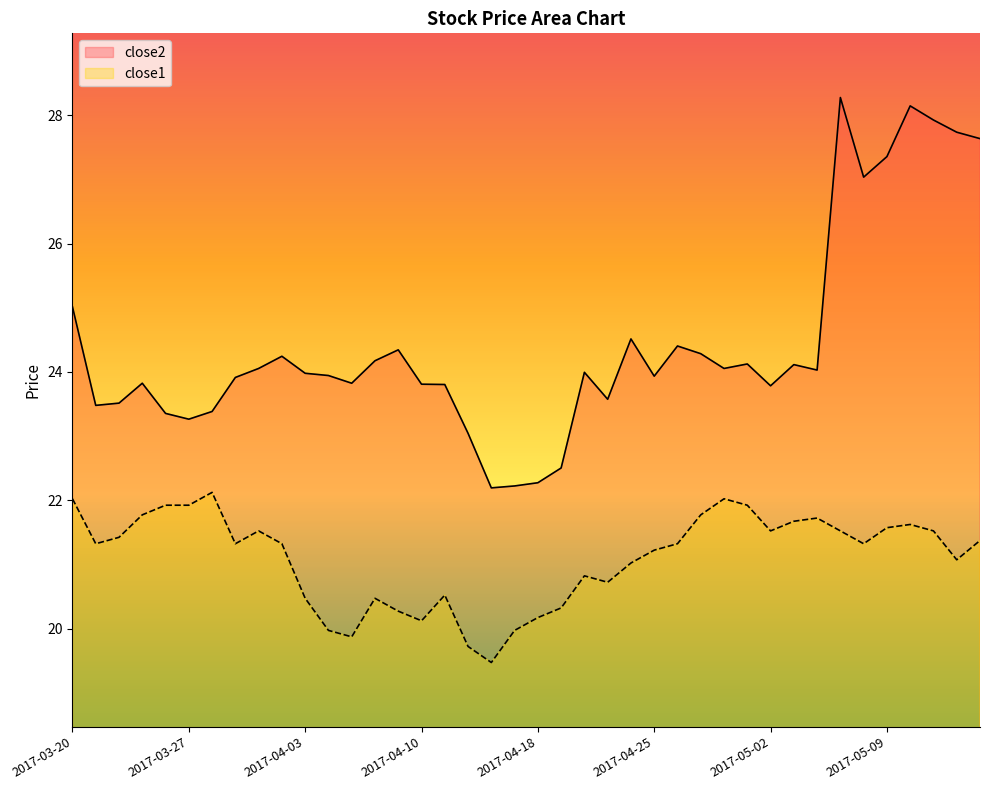

Which series has the largest range (max minus min)?

close2